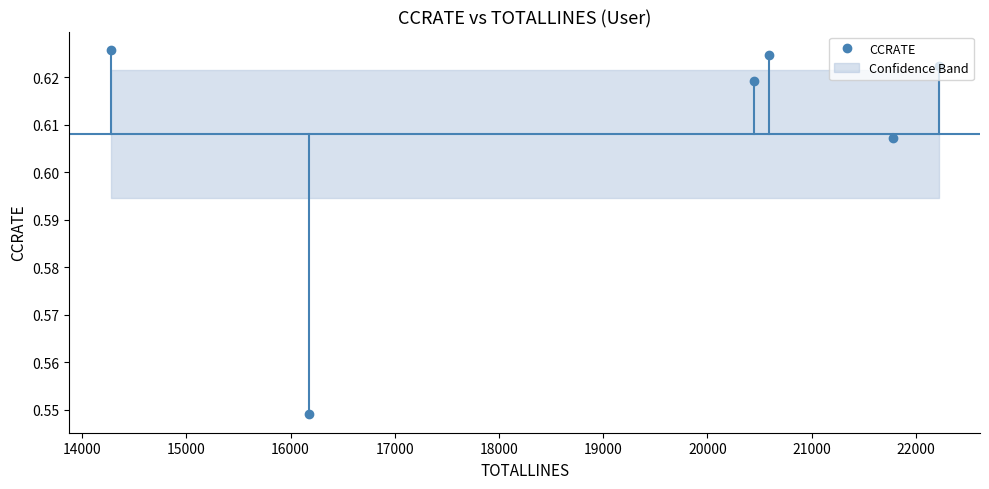

Which category has the highest value across all series?

14275